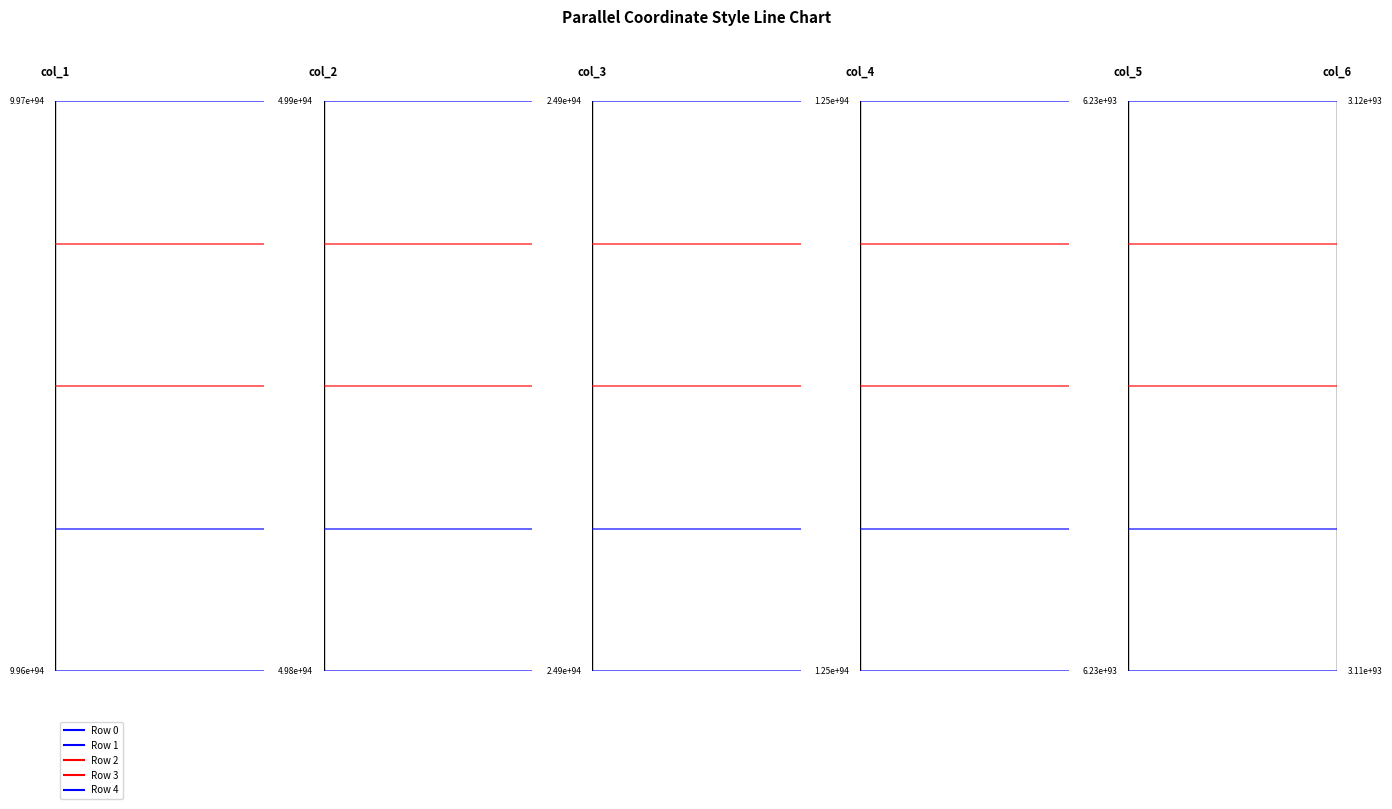

True or false: Row 4 has a value of 0.7 at 0.

False